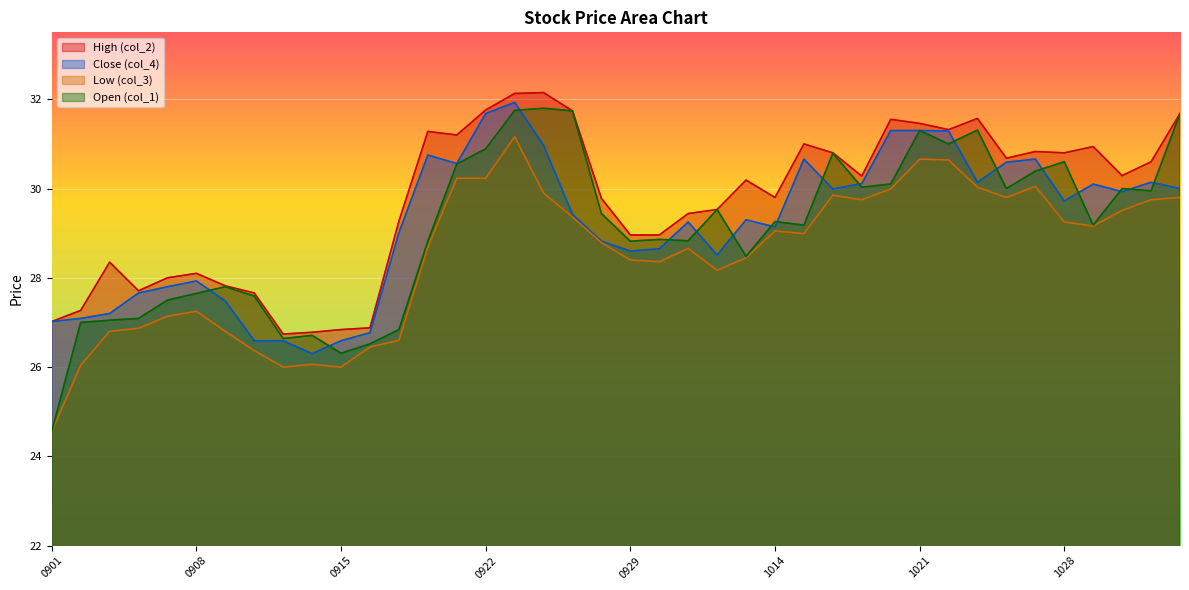

Which series changed the most between 20200903 and 20200911?

High (col_2)